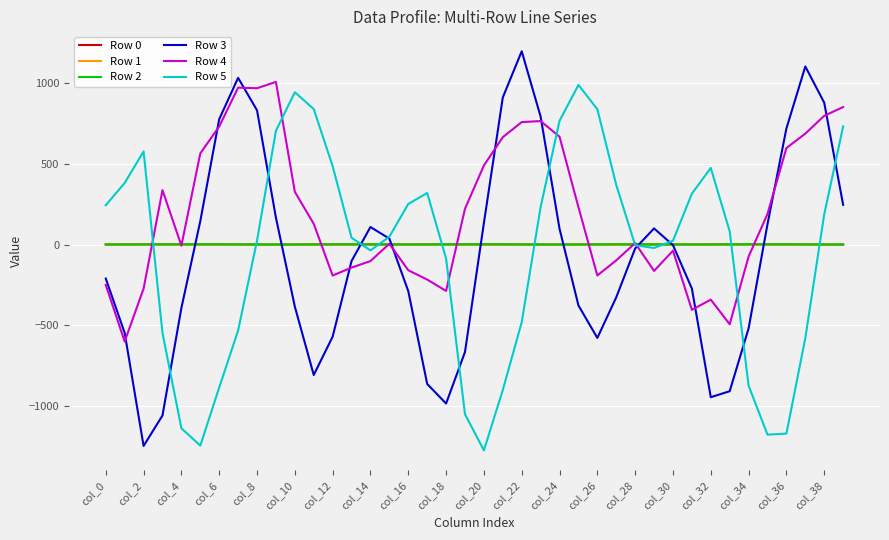

What is the highest value of the Row 5 series?

989.9